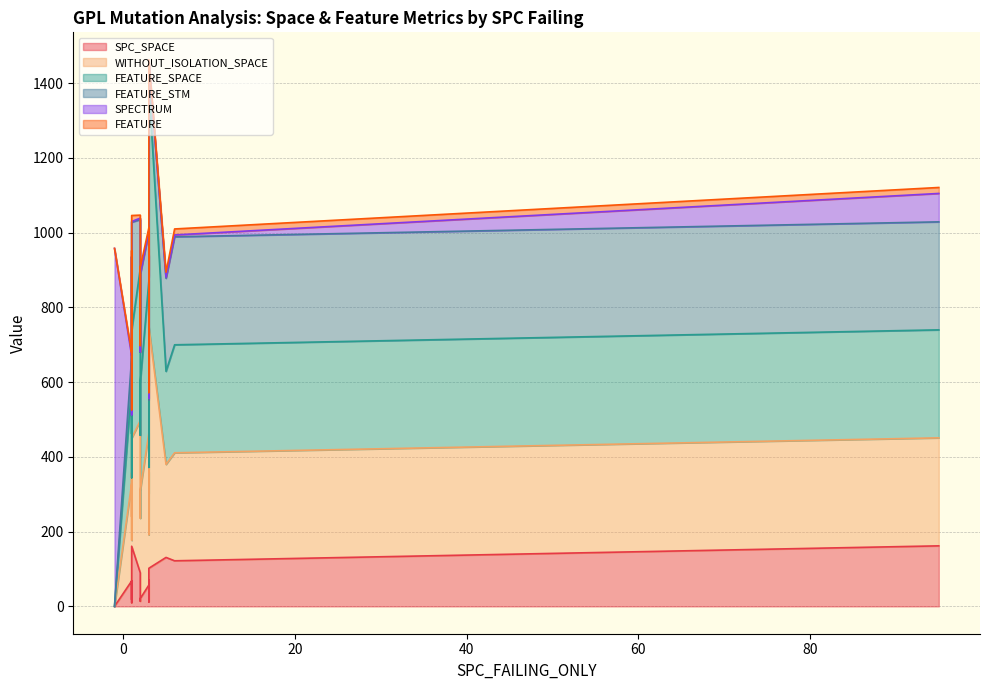

How many interior local valleys does the FEATURE series have?

5